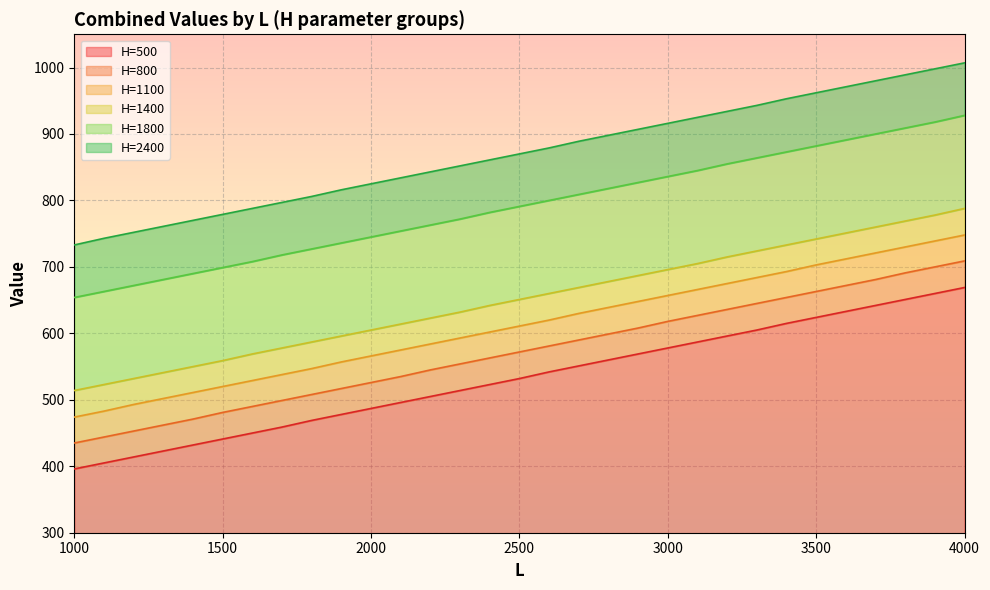

What is the total value across all series at 3000?

916